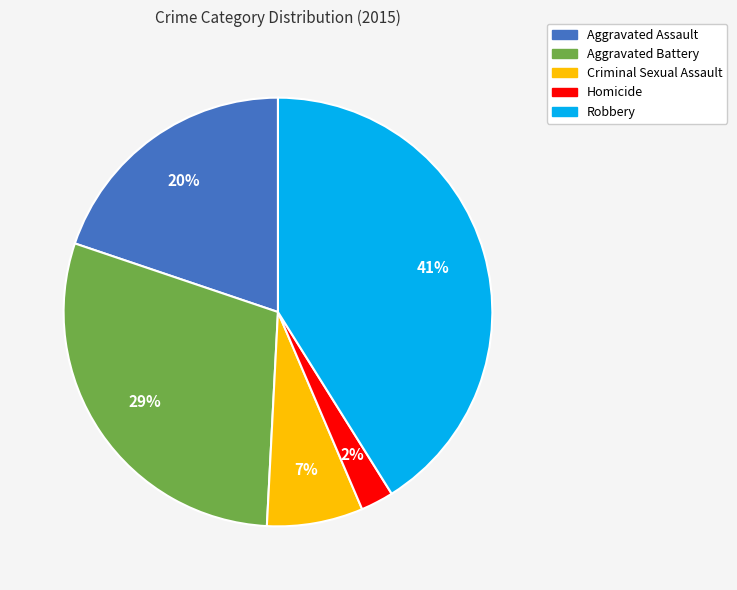

To the nearest percent, what percentage of the pie is Aggravated Assault?

20%